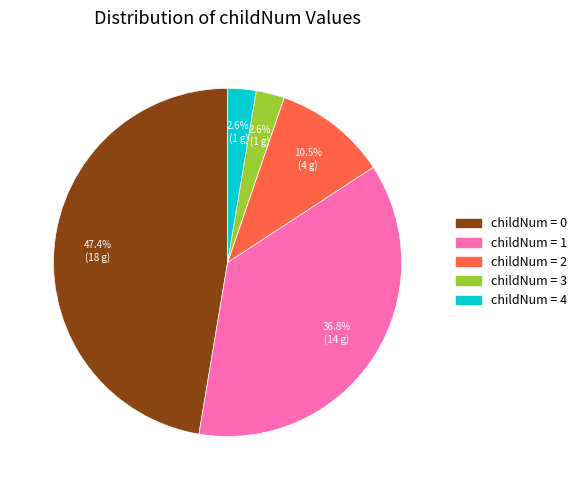

To the nearest percent, what is the average slice percentage?

20%